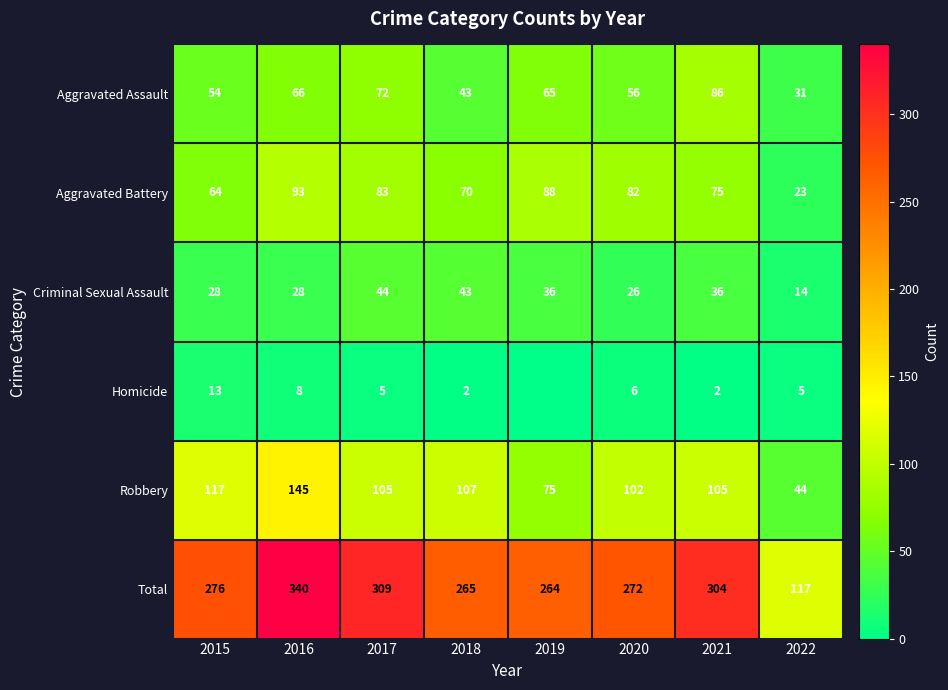

At which label does Aggravated Battery first exceed 82?

2016